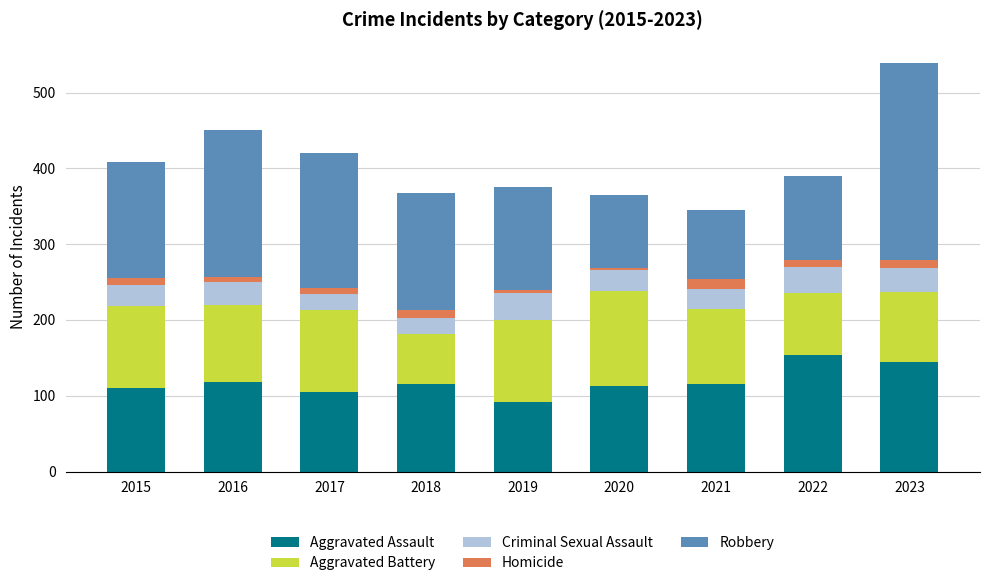

What is the average value of the Aggravated Assault series?

119